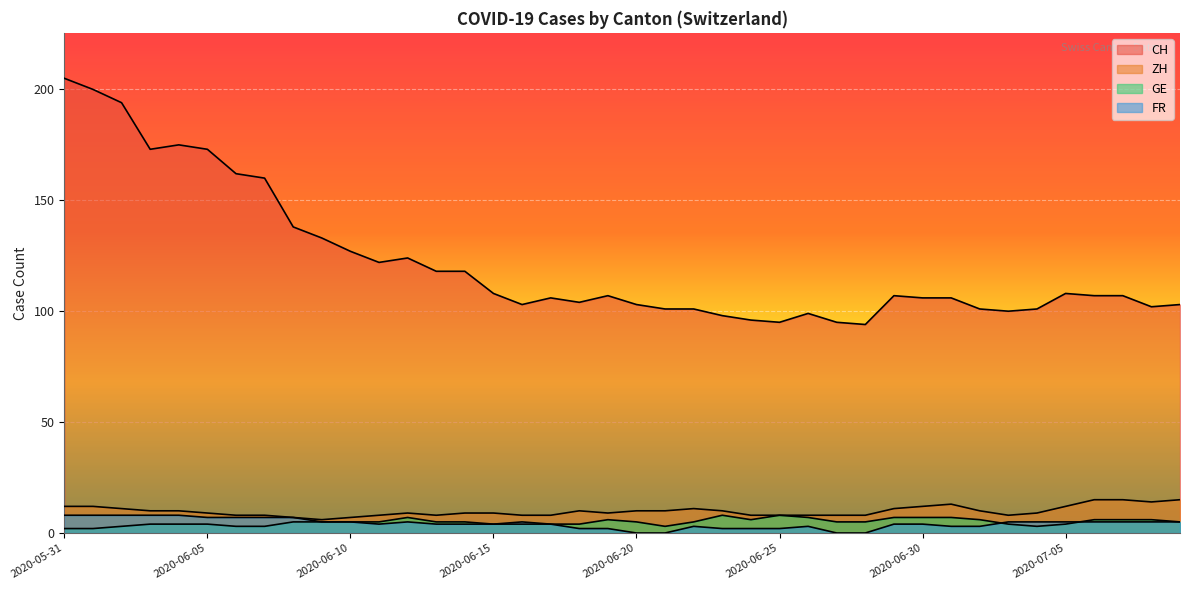

How many FR values are between 3 and 5?

22